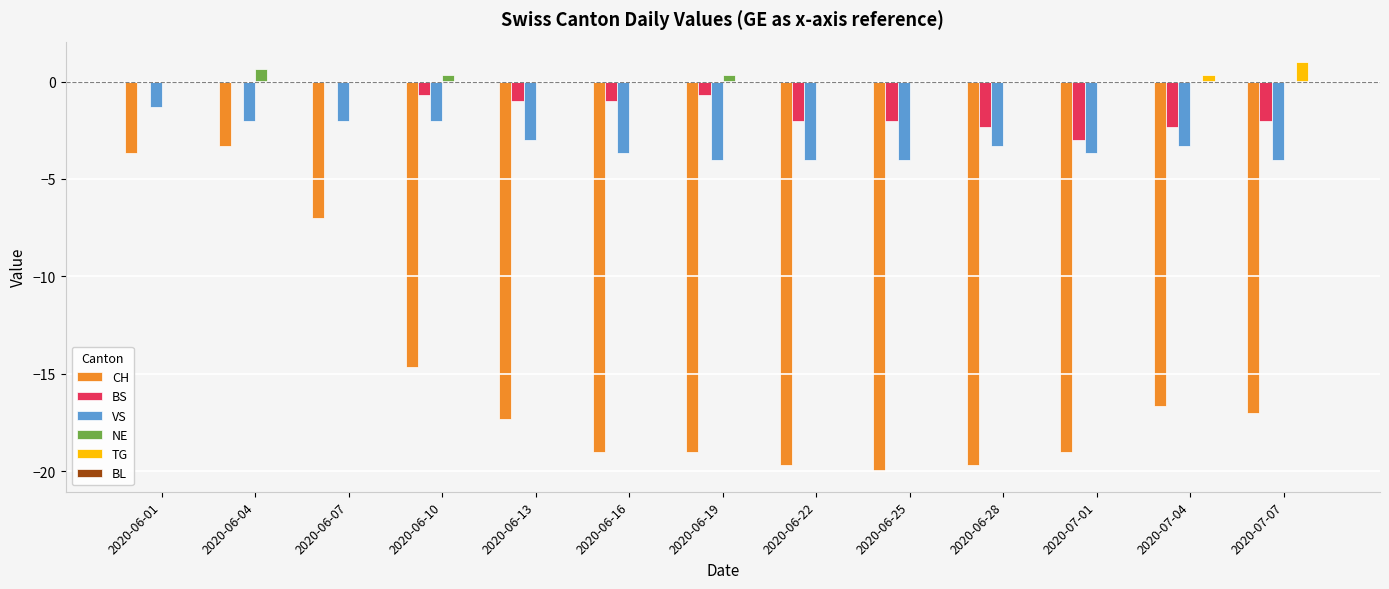

What is the difference between the NE values at 2020-07-07 and 2020-06-04?

0.7